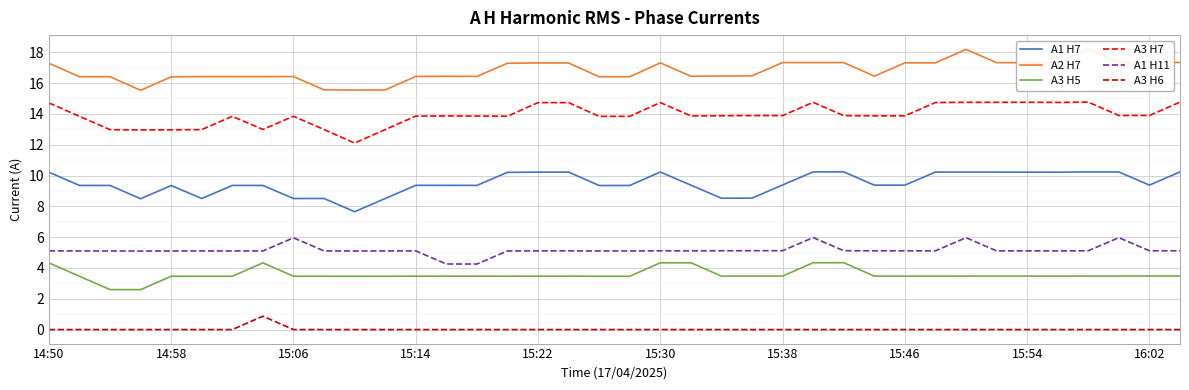

Reading left to right, list all the values displayed in this chart.

A1 H7: 10.2	9.4	9.4	8.5	9.3	8.5	9.4	9.4	8.5	8.5	7.7	8.5	9.4	9.4	9.4	10.2	10.2	10.2	9.4	9.4	10.2	9.4	8.5	8.5	9.4	10.2	10.2	9.4	9.4	10.2	10.2	10.2	10.2	10.2	10.2	10.2	9.4	10.2
A2 H7: 17.3	16.4	16.4	15.5	16.4	16.4	16.4	16.4	16.4	15.6	15.5	15.6	16.4	16.4	16.4	17.3	17.3	17.3	16.4	16.4	17.3	16.4	16.5	16.5	17.3	17.3	17.3	16.4	17.3	17.3	18.2	17.3	17.3	17.3	18.2	17.3	17.3	17.3
A3 H5: 4.3	3.5	2.6	2.6	3.5	3.5	3.5	4.3	3.5	3.5	3.5	3.5	3.5	3.5	3.5	3.5	3.5	3.5	3.5	3.5	4.3	4.3	3.5	3.5	3.5	4.3	4.3	3.5	3.5	3.5	3.5	3.5	3.5	3.5	3.5	3.5	3.5	3.5
A3 H7: 14.7	13.8	13.0	13.0	13.0	13.0	13.8	13.0	13.8	13.0	12.1	13.0	13.9	13.9	13.9	13.8	14.7	14.7	13.8	13.8	14.7	13.9	13.9	13.9	13.9	14.8	13.9	13.9	13.9	14.7	14.7	14.8	14.8	14.7	14.8	13.9	13.9	14.8
A1 H11: 5.1	5.1	5.1	5.1	5.1	5.1	5.1	5.1	6.0	5.1	5.1	5.1	5.1	4.3	4.3	5.1	5.1	5.1	5.1	5.1	5.1	5.1	5.1	5.1	5.1	6.0	5.1	5.1	5.1	5.1	6.0	5.1	5.1	5.1	5.1	6.0	5.1	5.1
A3 H6: 0.0	0.0	0.0	0.0	0.0	0.0	0.0	0.9	0.0	0.0	0.0	0.0	0.0	0.0	0.0	0.0	0.0	0.0	0.0	0.0	0.0	0.0	0.0	0.0	0.0	0.0	0.0	0.0	0.0	0.0	0.0	0.0	0.0	0.0	0.0	0.0	0.0	0.0